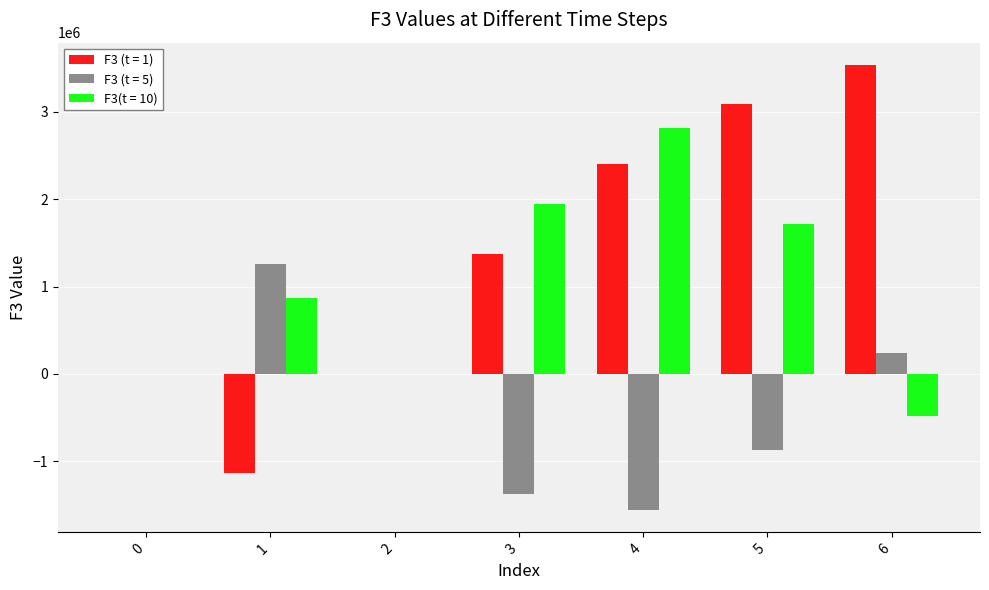

Is it true that F3 (t = 1) equals 0.0 at 0?

True